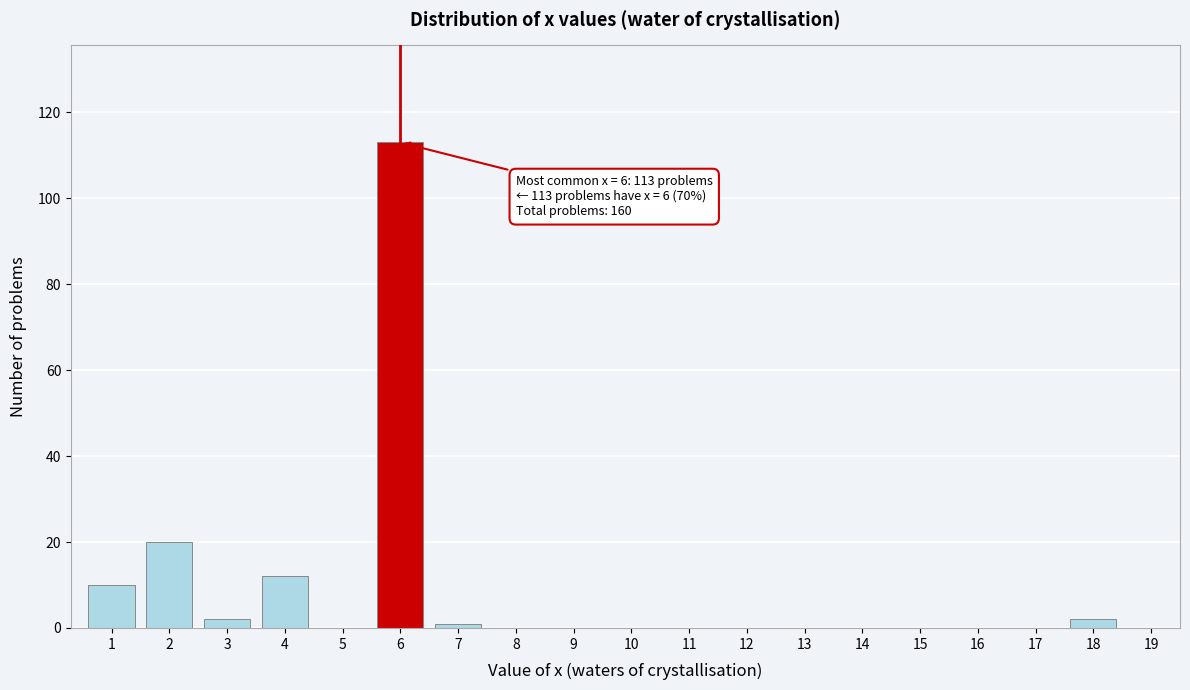

Reading left to right, list all the values displayed in this chart.

1=10	2=20	3=2	4=12	5=0	6=113	7=1	8=0	9=0	10=0	11=0	12=0	13=0	14=0	15=0	16=0	17=0	18=2	19=0